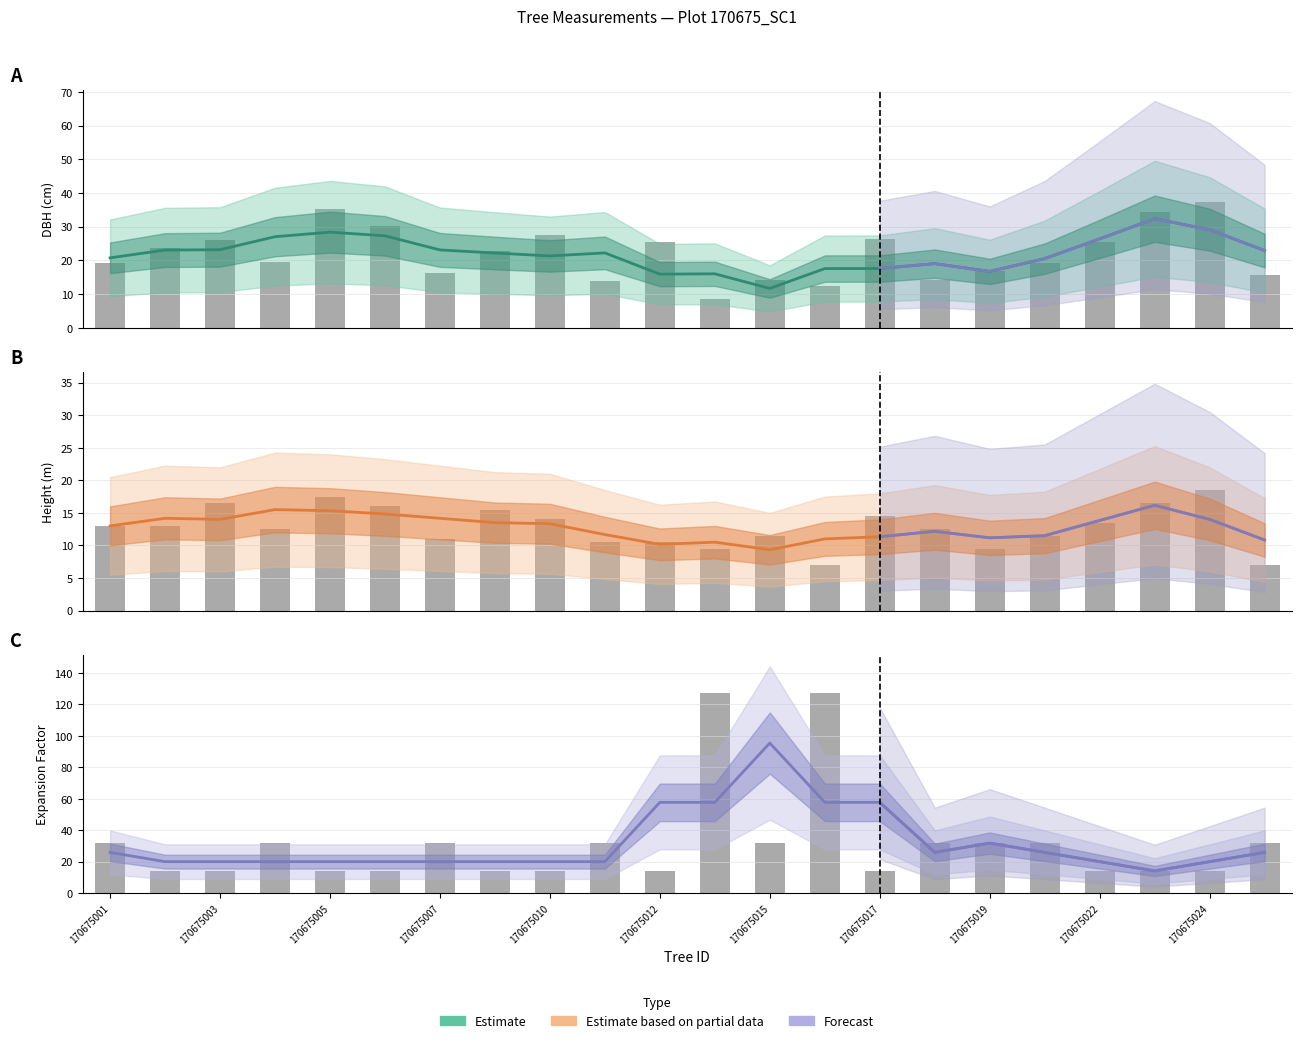

Reading left to right, list all the values displayed in this chart.

dbh: 19.3	23.7	26.2	19.6	35.2	30.2	16.4	22.7	27.5	13.8	25.4	8.6	14.1	12.4	26.2	14.2	16.8	19.4	25.5	34.4	37.2	15.8
h: 13.0	13.0	16.5	12.5	17.5	16.0	11.0	15.5	14.0	10.5	10.5	9.5	11.5	7.0	14.5	12.5	9.5	11.5	13.5	16.5	18.5	7.0
factor_expansion: 31.8	14.2	14.2	31.8	14.2	14.2	31.8	14.2	14.2	31.8	14.2	127.3	31.8	127.3	14.2	31.8	31.8	31.8	14.2	14.2	14.2	31.8